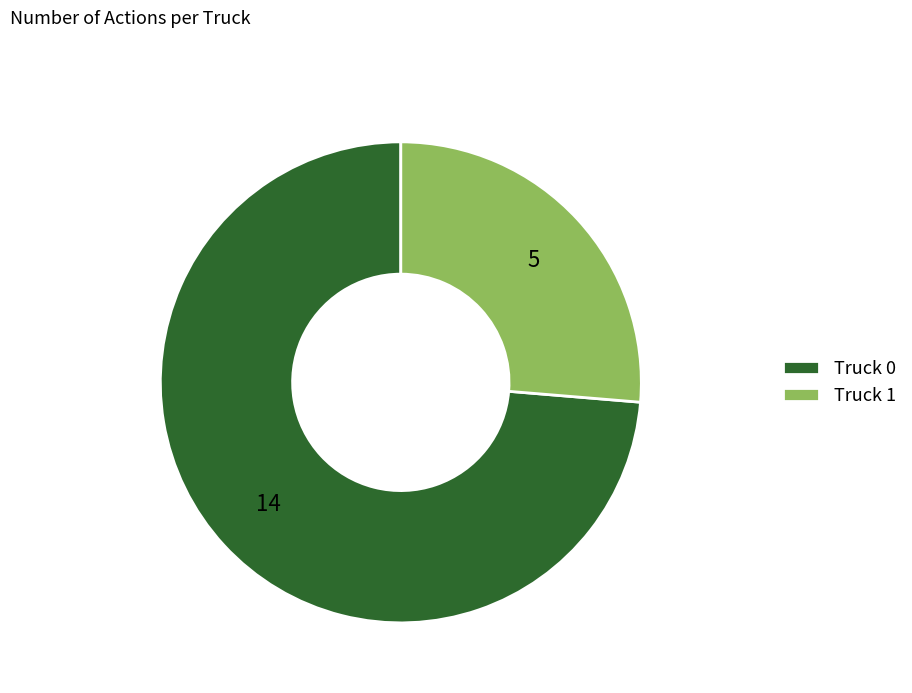

Combined, do Truck 1 and Truck 0 account for over 50%?

Yes